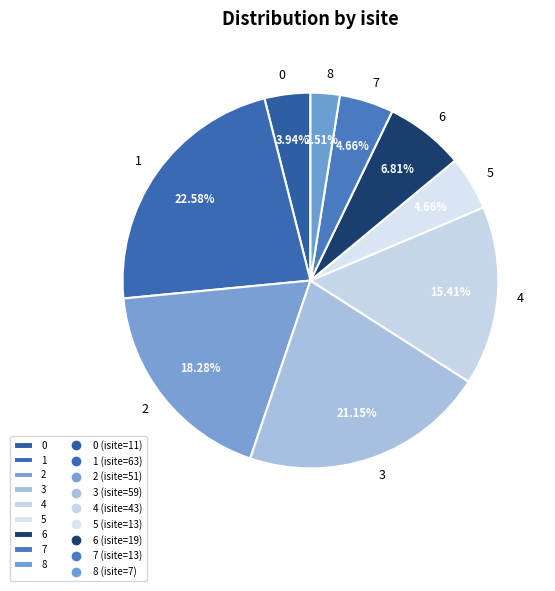

What is the largest slice in the pie chart?

1